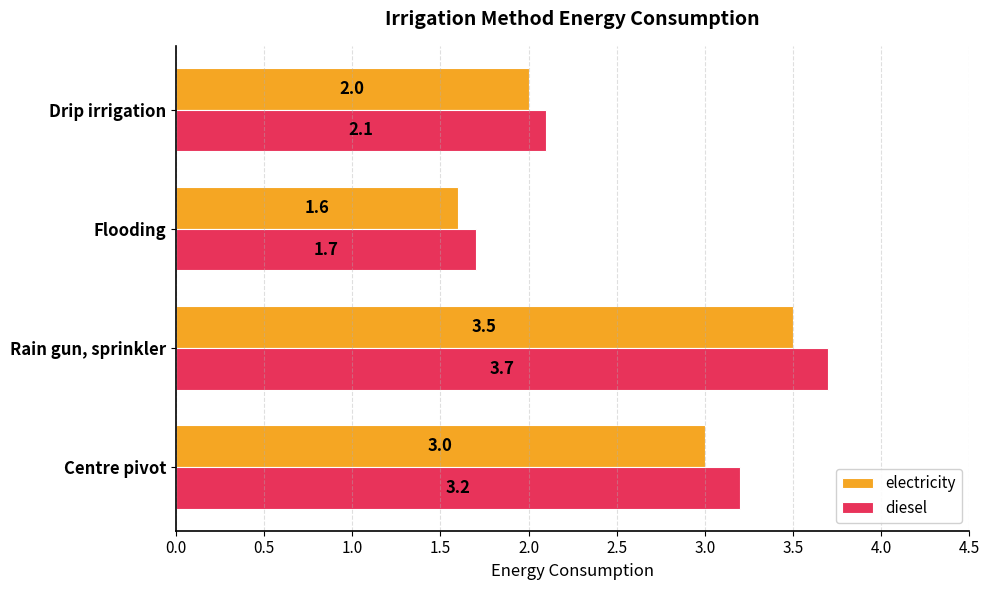

At which label does diesel reach its minimum?

Flooding